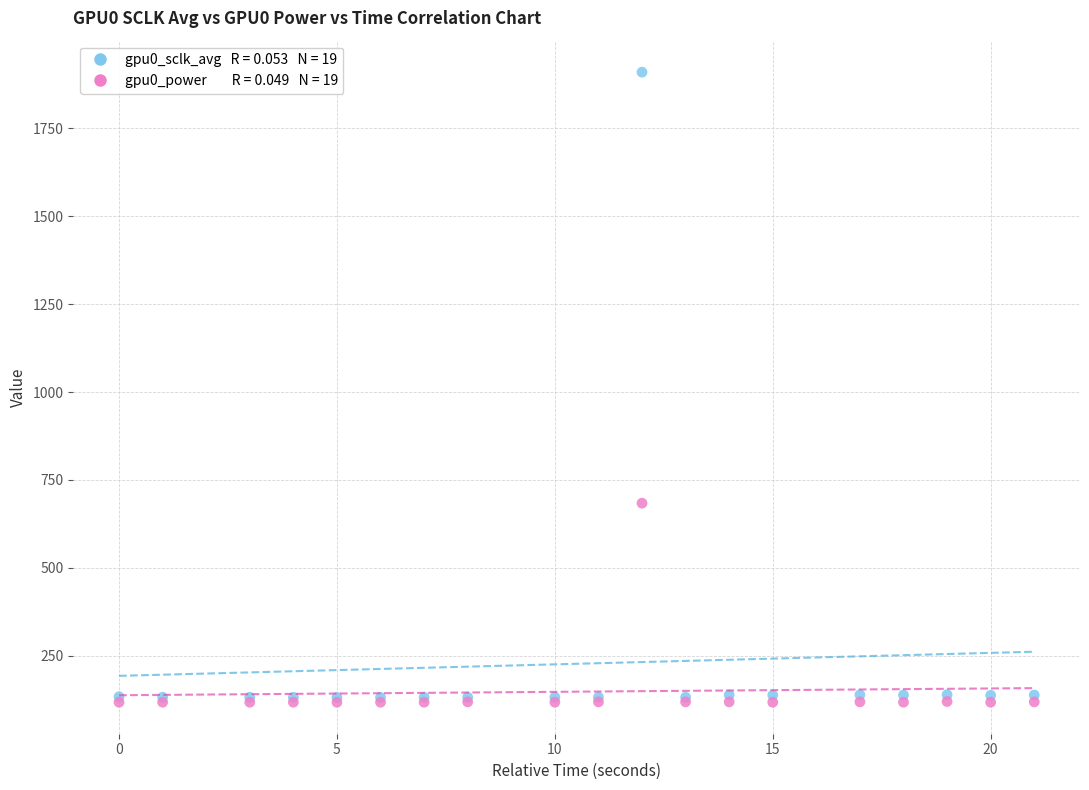

Across all series, what Y value is closest to 1013?

684.0